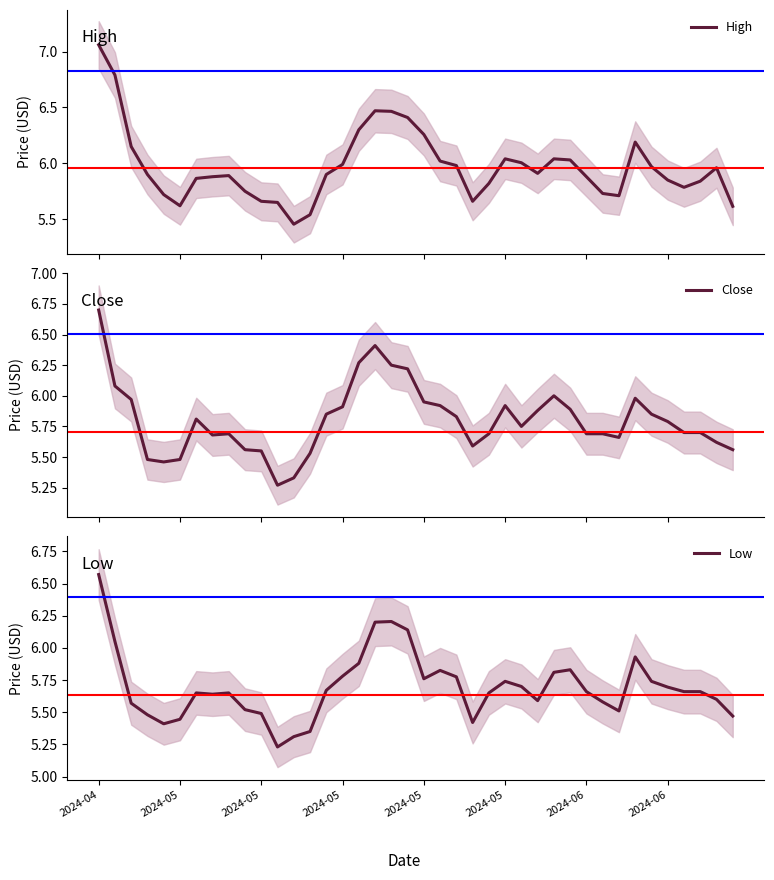

List the labels in order of High value, largest first.

2024-04, 2024-05, 17, 18, 19, 16, 20, 33, 2024-05, 25, 28, 29, 21, 26, 15, 22, 34, 38, 27, 2024-05, 14, 8, 2024-06, 30, 2024-06, 35, 37, 24, 36, 9, 31, 2024-05, 32, 10, 23, 11, 2024-05, 39, 13, 12